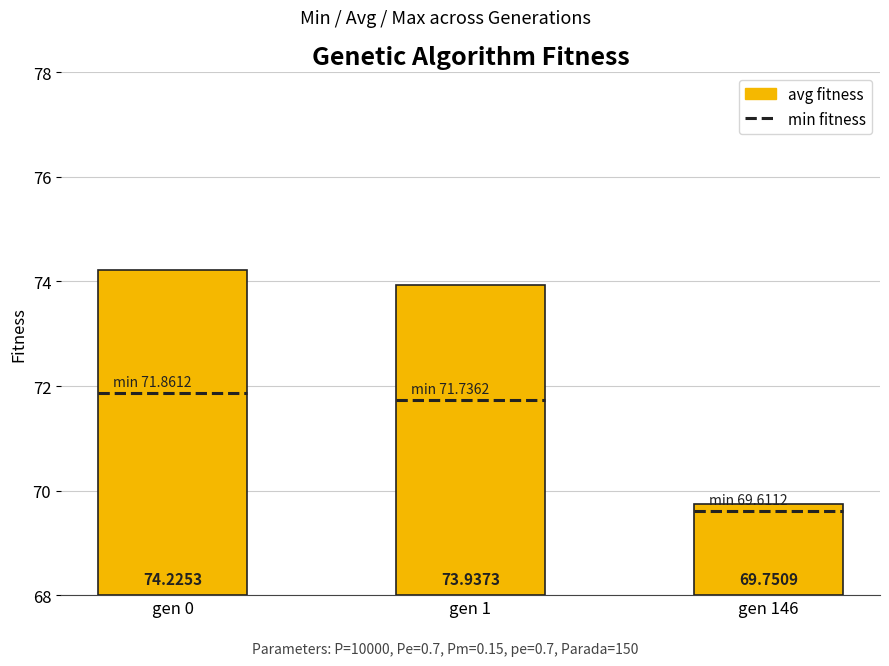

Rank the categories by value from highest to lowest.

gen 0, gen 1, gen 146